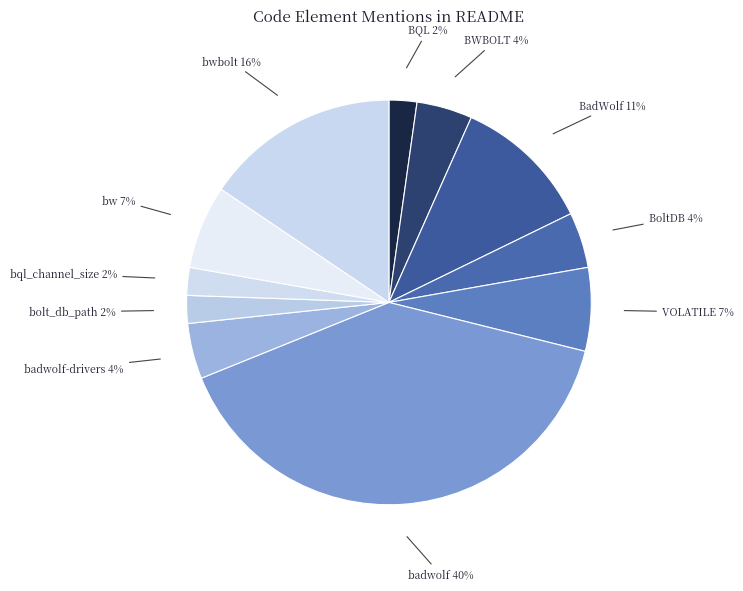

Is there any slice that represents more than half of the pie?

No